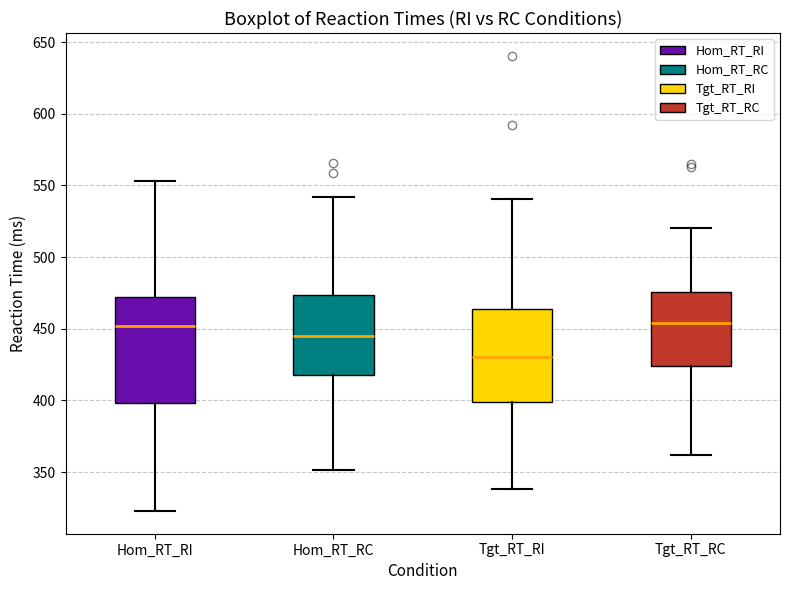

Where is the upper edge of the box for Hom_RT_RC on the y-axis? The values are not printed on the chart, so give them approximately, as read against the axis.

475